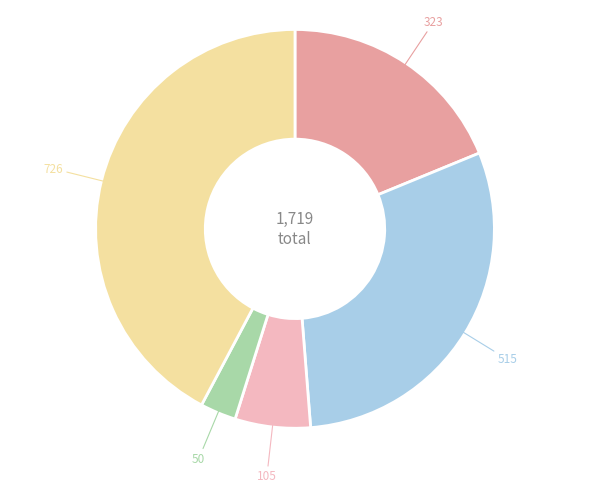

Is there any slice that represents more than half of the pie?

No